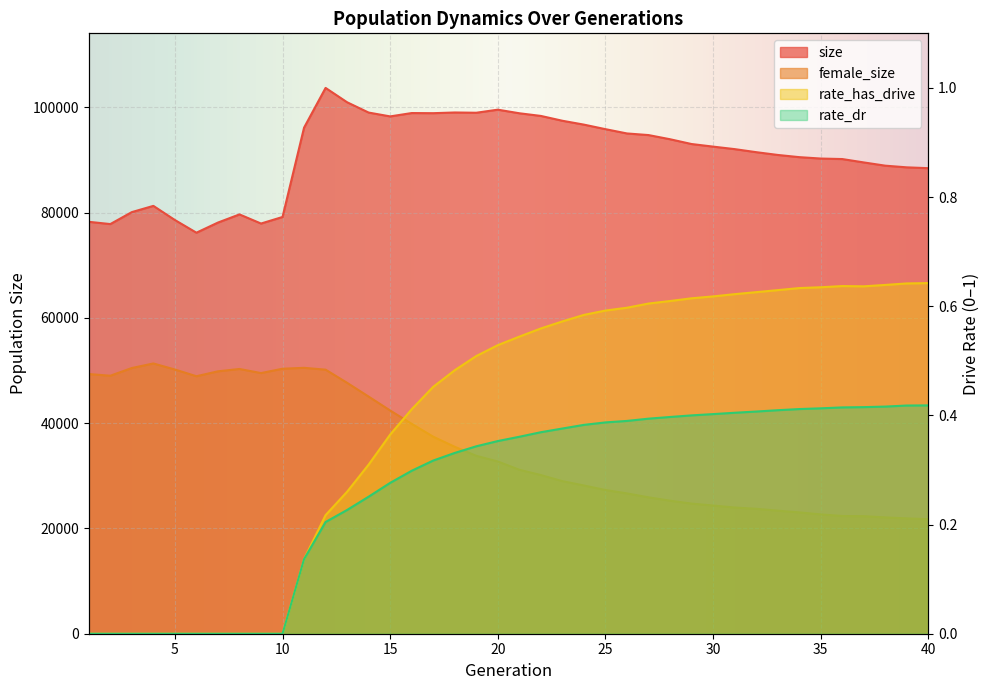

Is the value of female_size at 27 greater than the value of size at 40?

No